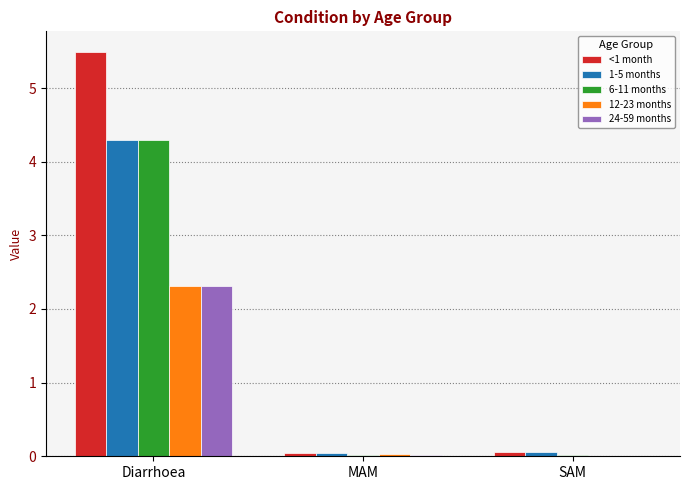

True or false: 6-11 months has a value of 0.0 at SAM.

True